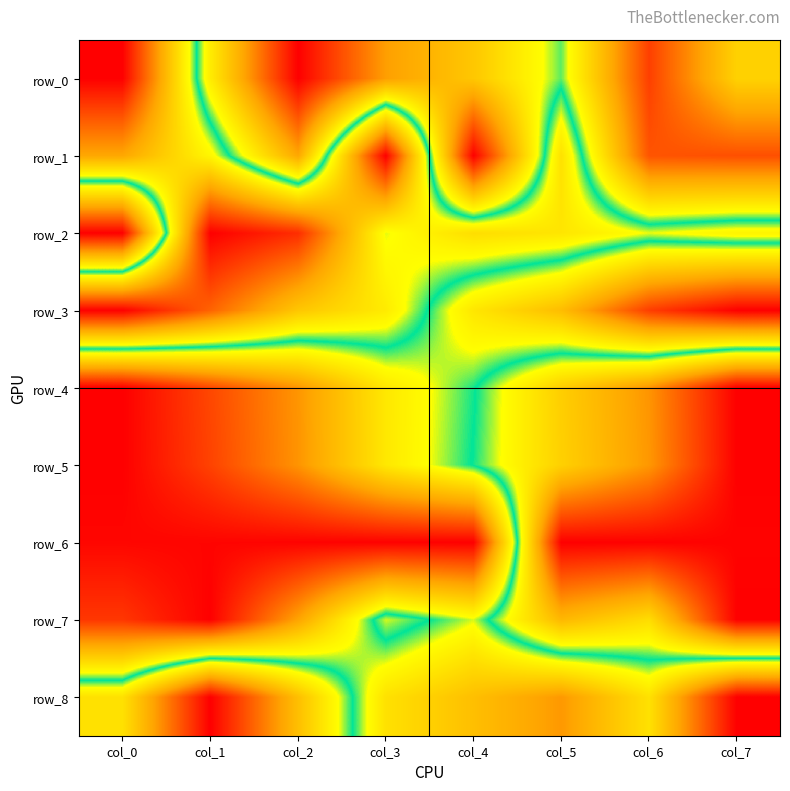

Reading left to right, transcribe all the data shown in this chart.

row_0: col_0=0.0	col_1=0.6	col_2=1.0	col_3=0.8	col_4=0.7	col_5=0.5	col_6=0.9	col_7=0.7
row_1: col_0=0.3	col_1=0.4	col_2=0.7	col_3=0.0	col_4=1.0	col_5=0.4	col_6=0.9	col_7=0.9
row_2: col_0=1.0	col_1=0.0	col_2=0.1	col_3=0.5	col_4=0.4	col_5=0.4	col_6=0.5	col_7=0.4
row_3: col_0=0.0	col_1=0.2	col_2=0.3	col_3=0.4	col_4=0.6	col_5=0.7	col_6=0.9	col_7=1.0
row_4: col_0=1.0	col_1=0.9	col_2=0.8	col_3=0.6	col_4=0.5	col_5=0.3	col_6=0.2	col_7=0.0
row_5: col_0=1.0	col_1=0.9	col_2=0.8	col_3=0.6	col_4=0.5	col_5=0.3	col_6=0.2	col_7=0.0
row_6: col_0=1.0	col_1=1.0	col_2=1.0	col_3=1.0	col_4=1.0	col_5=0.0	col_6=0.0	col_7=0.0
row_7: col_0=0.9	col_1=1.0	col_2=0.8	col_3=0.5	col_4=0.5	col_5=0.3	col_6=0.4	col_7=0.0
row_8: col_0=0.4	col_1=0.0	col_2=0.3	col_3=0.6	col_4=0.7	col_5=0.8	col_6=0.6	col_7=1.0